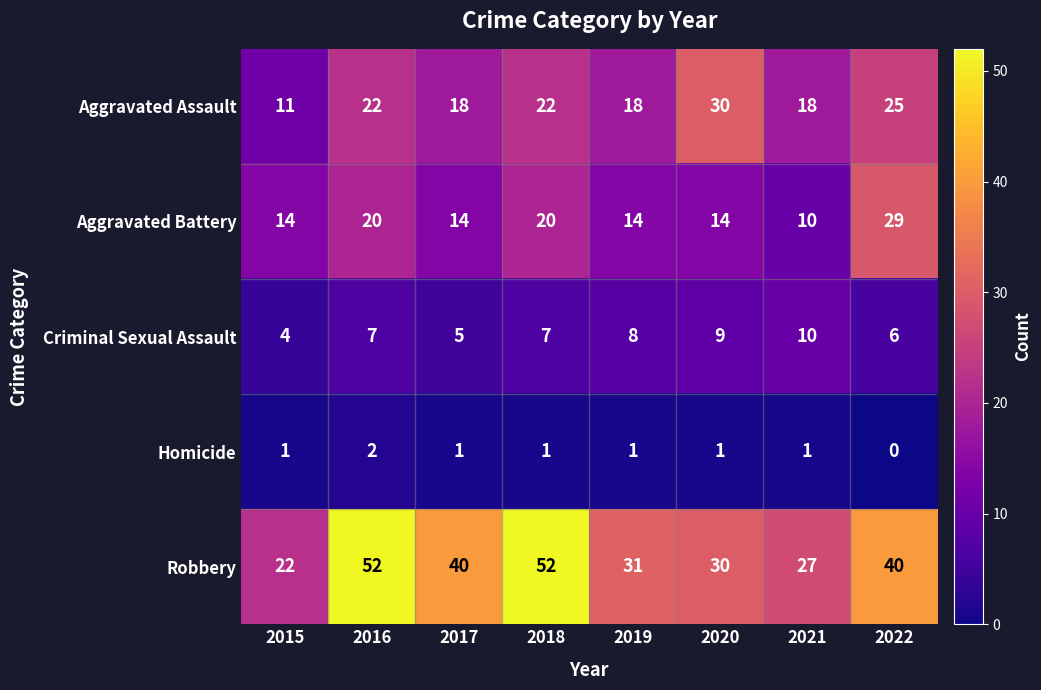

List the series in order of their peak value, highest first.

Robbery, Aggravated Assault, Aggravated Battery, Criminal Sexual Assault, Homicide